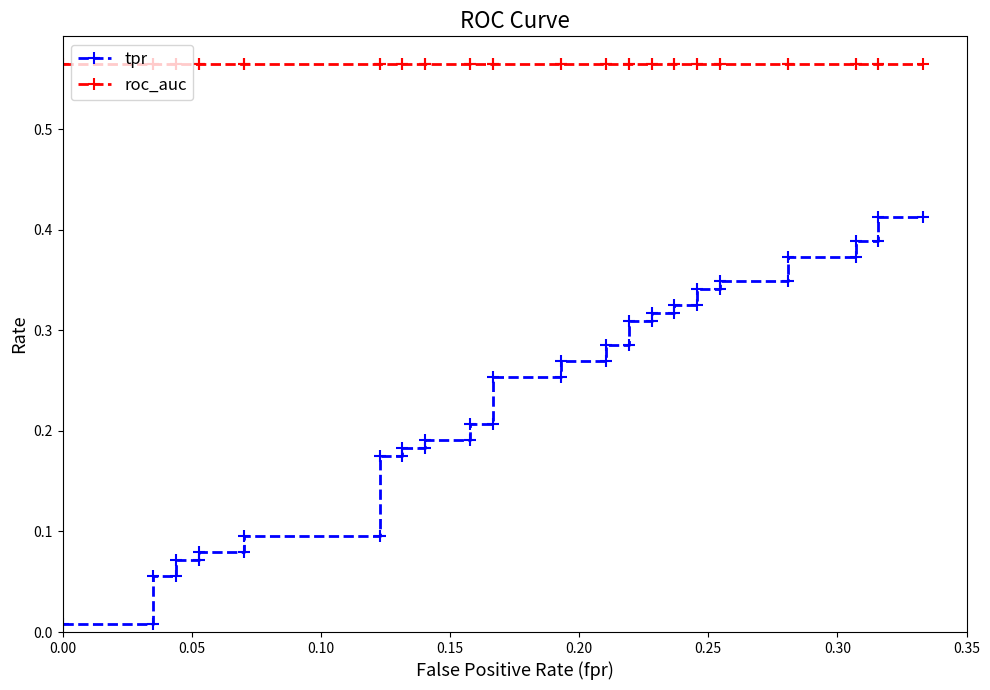

Reading left to right, list all the values displayed in this chart.

tpr: 0.0	0.0	0.1	0.1	0.1	0.1	0.1	0.1	0.1	0.1	0.2	0.2	0.2	0.2	0.2	0.2	0.2	0.2	0.3	0.3	0.3	0.3	0.3	0.3	0.3	0.3	0.3	0.3	0.3	0.3	0.3	0.3	0.3	0.3	0.4	0.4	0.4	0.4	0.4	0.4
roc_auc: 0.6	0.6	0.6	0.6	0.6	0.6	0.6	0.6	0.6	0.6	0.6	0.6	0.6	0.6	0.6	0.6	0.6	0.6	0.6	0.6	0.6	0.6	0.6	0.6	0.6	0.6	0.6	0.6	0.6	0.6	0.6	0.6	0.6	0.6	0.6	0.6	0.6	0.6	0.6	0.6